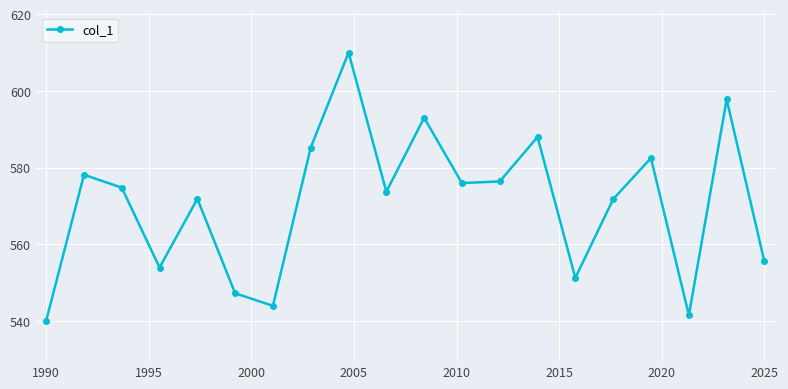

What is the value of the 12th point from the left?

575.9